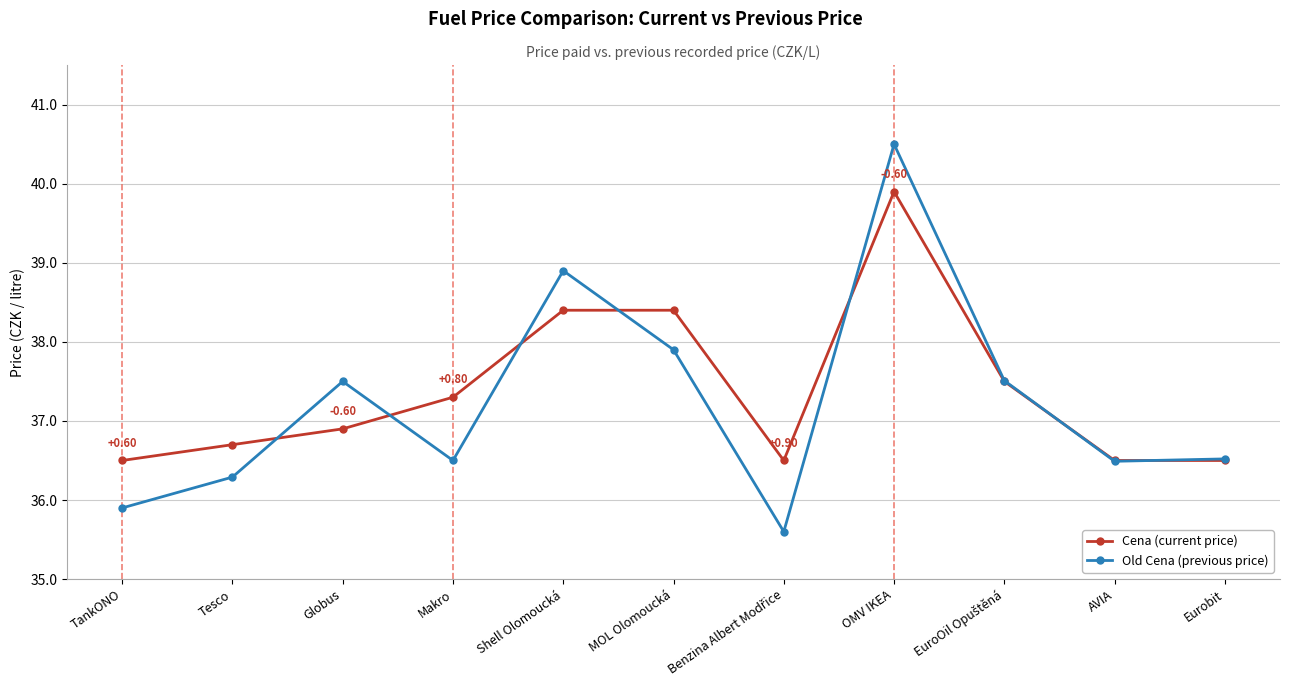

Reading right to left, list all the values displayed in this chart.

Cena (current price): 36.5	36.5	37.5	39.9	36.5	38.4	38.4	37.3	36.9	36.7	36.5
Old Cena (previous price): 36.5	36.5	37.5	40.5	35.6	37.9	38.9	36.5	37.5	36.3	35.9